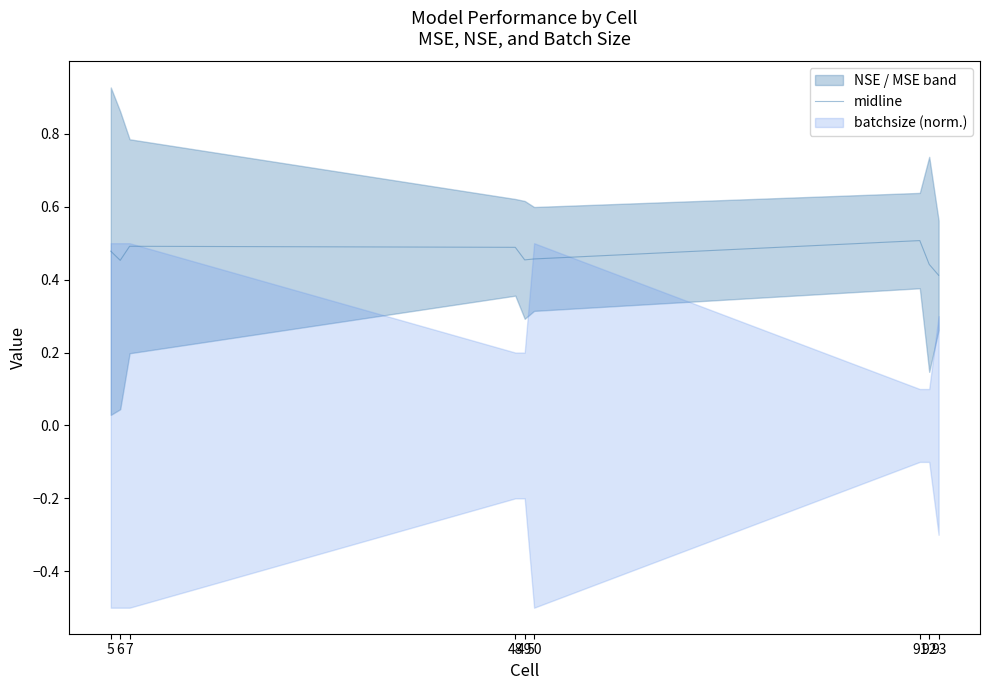

Reading left to right, transcribe all the data shown in this chart.

5=0.5	6=0.5	7=0.5	48=0.5	49=0.5	50=0.5	91=0.5	92=0.4	93=0.4